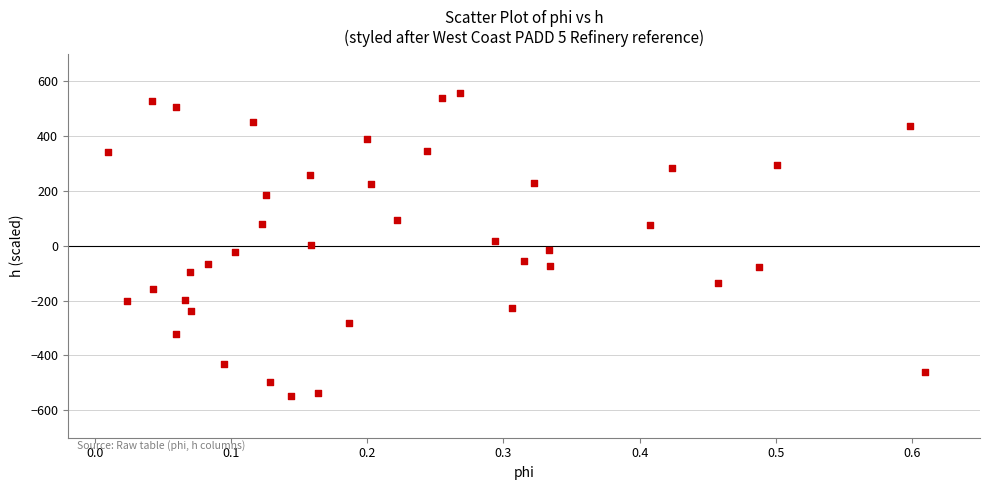

What is the range of Y values (max minus min)?

1106.3